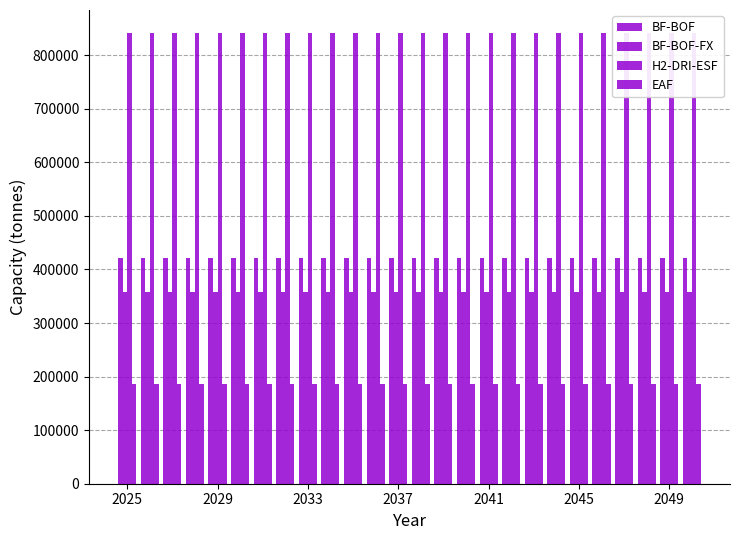

Where is H2-DRI-ESF nearest to the value 842197?

2025